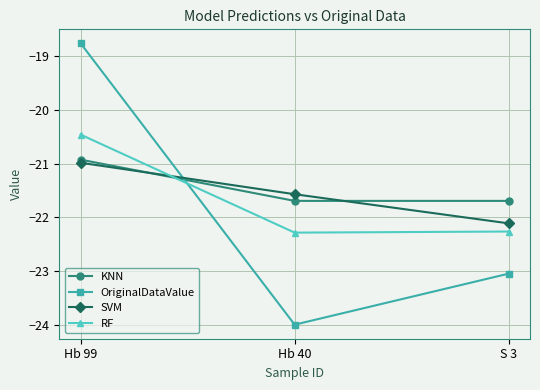

The value of SVM at Hb 40 is -8.4. True or false?

False